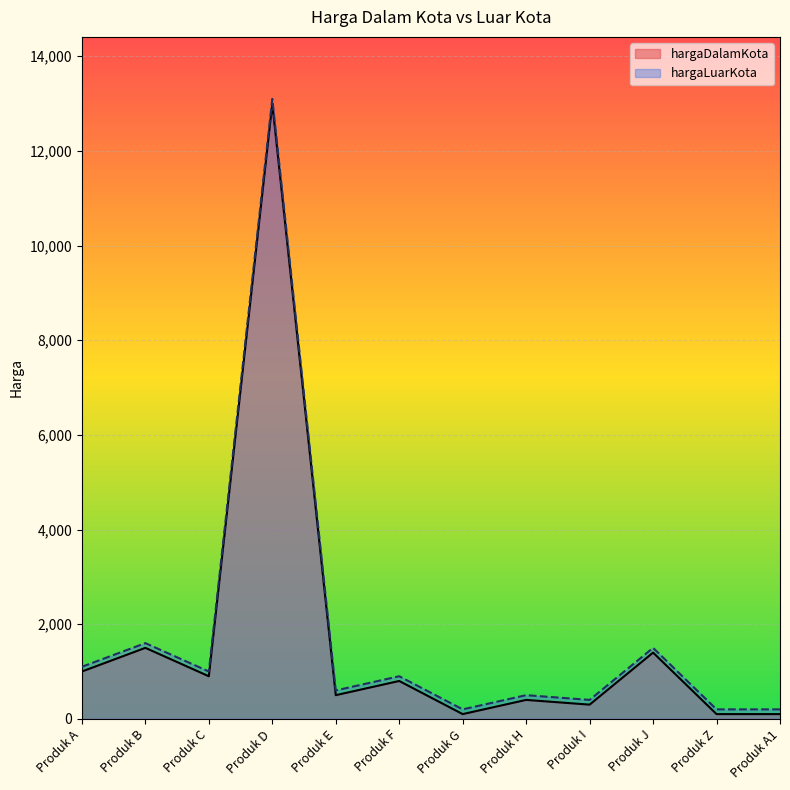

What is the spread (max minus min) of values at Produk D?

100